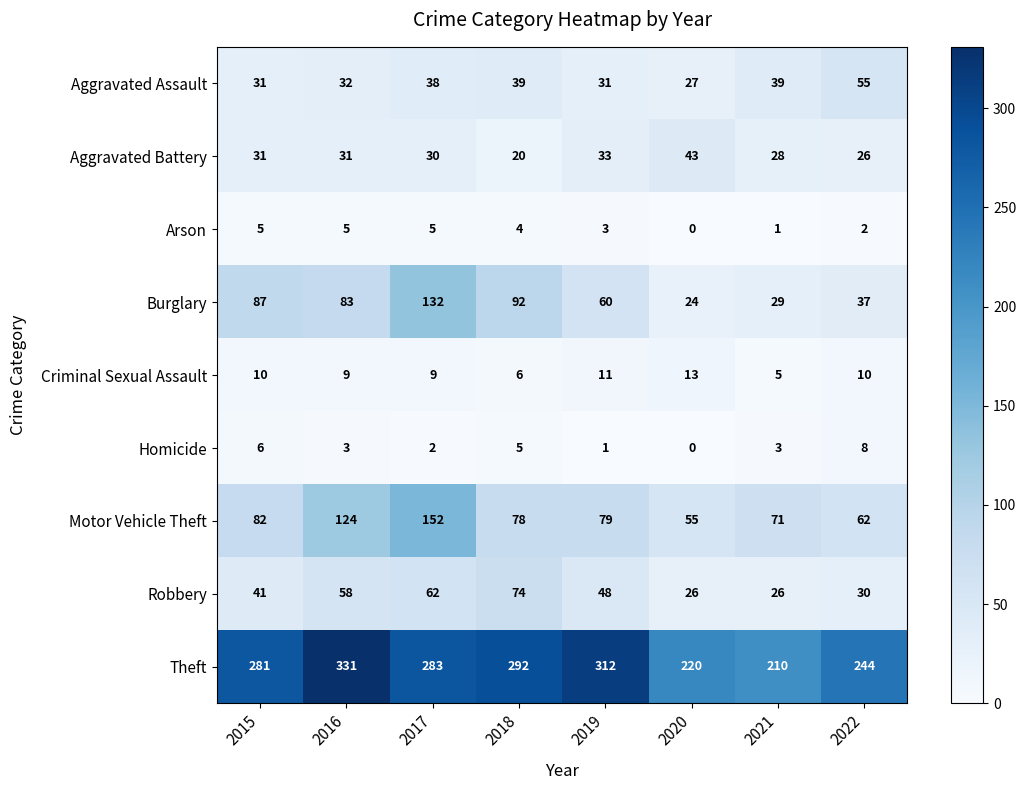

What is the spread (max minus min) of values at 2019?

311